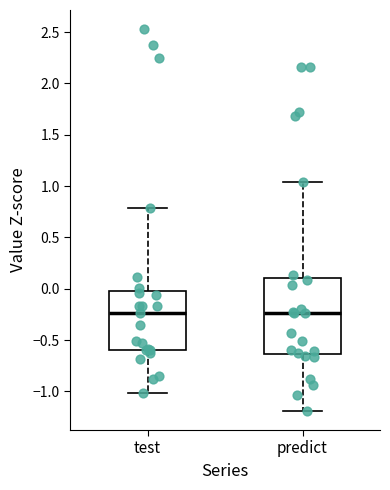

Comparing the boxes themselves (not the whiskers), which one is the tallest?

predict